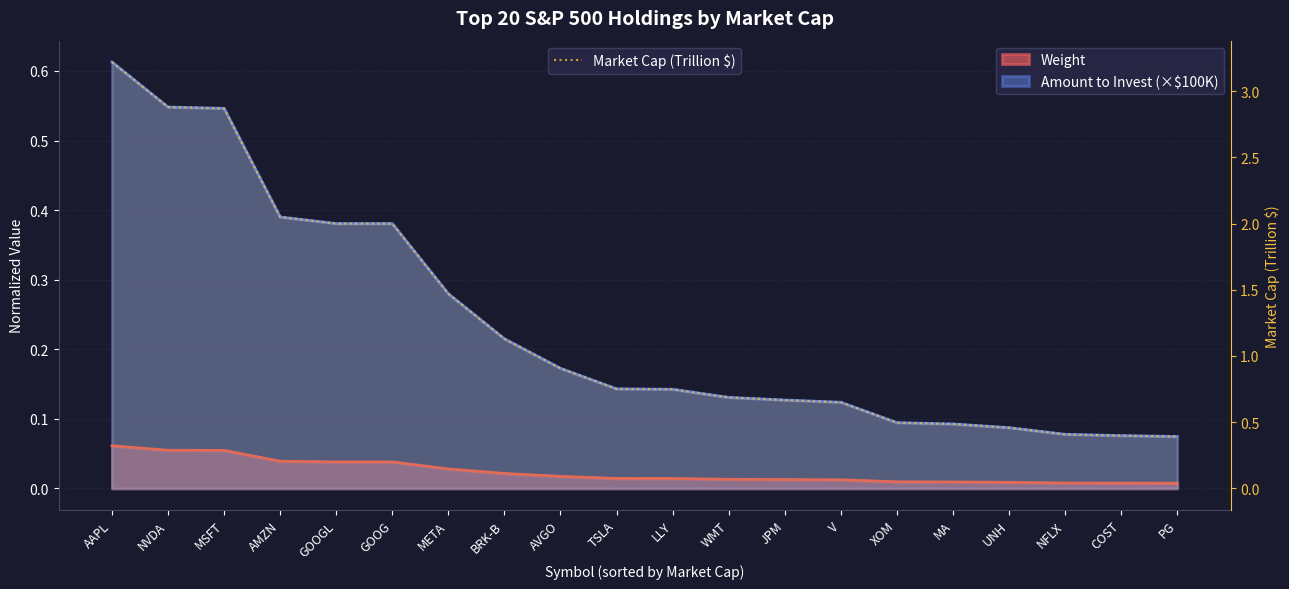

Which has a higher value, XOM or NFLX?

XOM